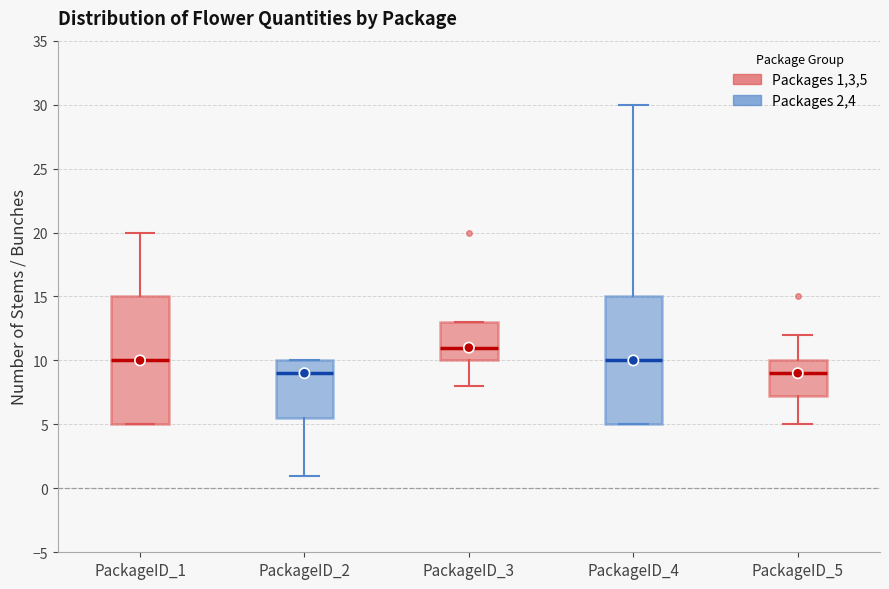

Where does the lower whisker of the box for PackageID_3 end on the y-axis? The values are not printed on the chart, so give them approximately, as read against the axis.

8.0